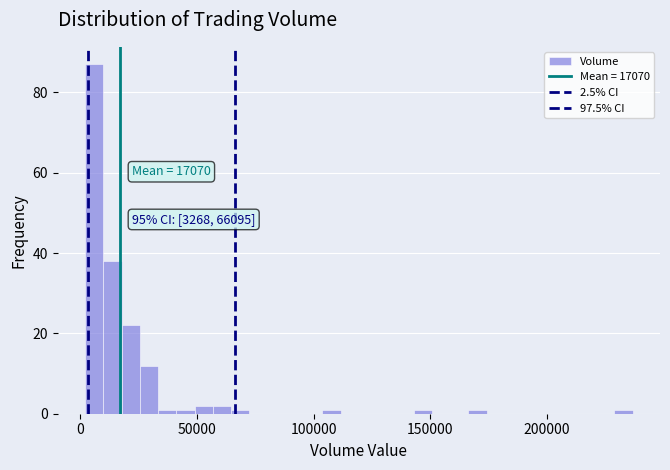

Around what value on the x-axis is the tallest bar? Give the approximate position of its centre, as read against the axis.

5000